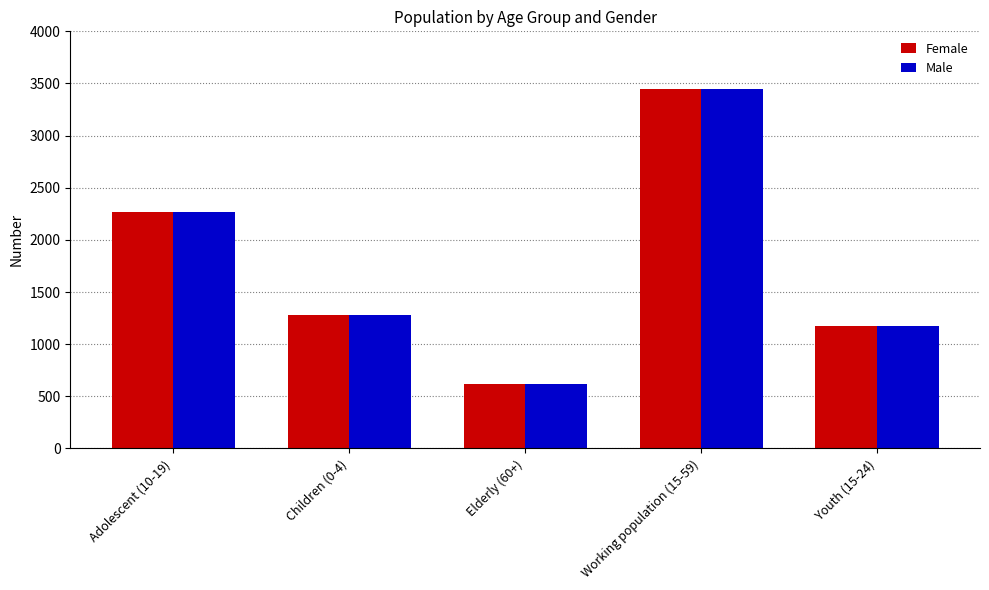

Where does the Female series first go above 1281?

Adolescent (10-19)